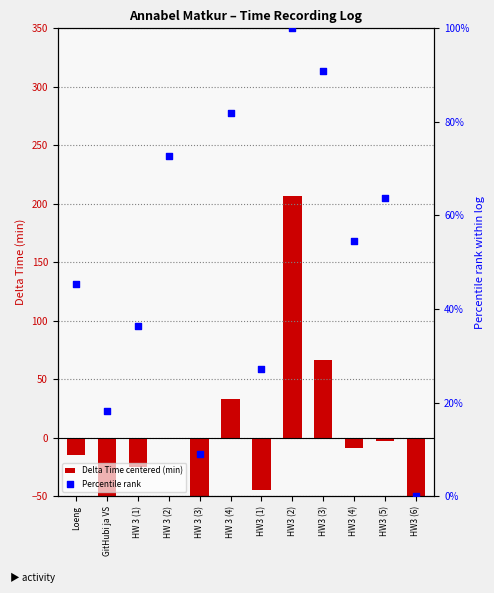

Which series reaches the minimum Y coordinate?

Delta Time centered (min)